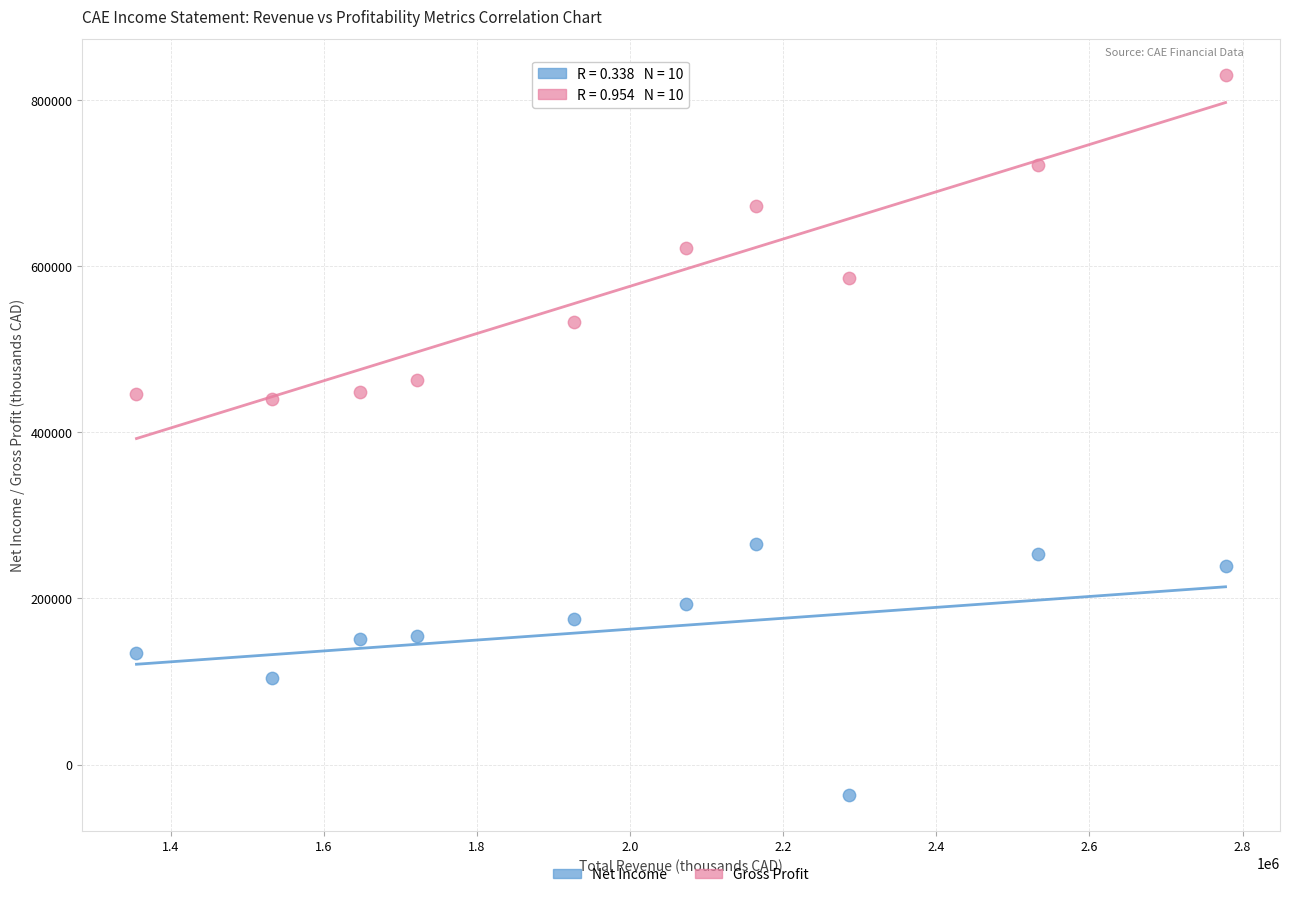

Across all data points, what is the range of Y values (max minus min)?

866900